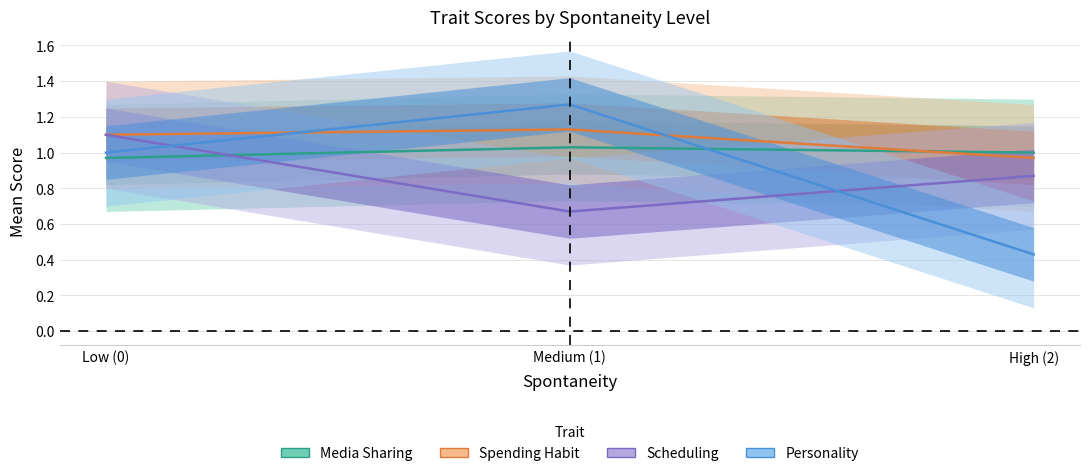

Is it true that personality equals 0.4 at 2?

True